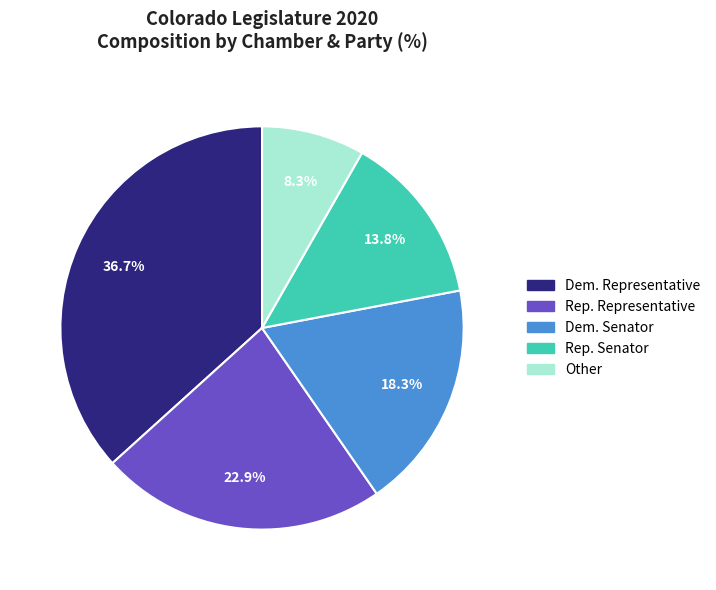

Count the number of slices in the pie.

5